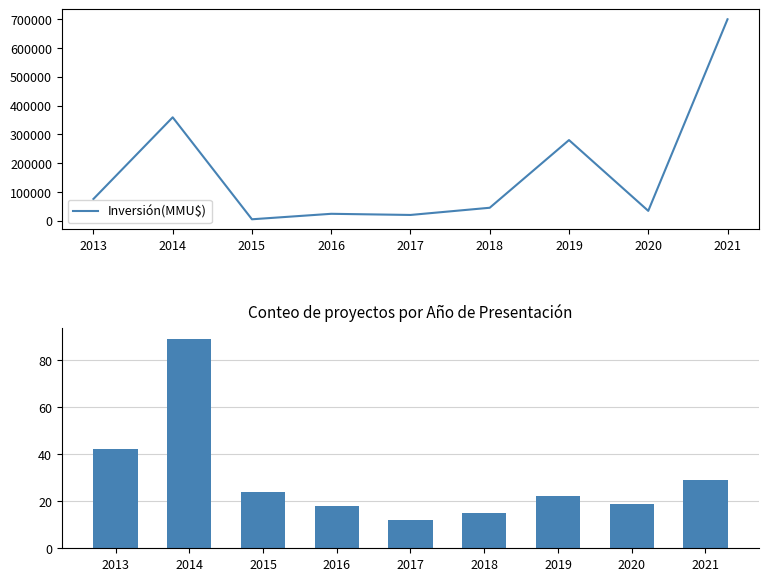

What is the difference between the maximum and second lowest values in the Inversión(MMU$) series?

679440